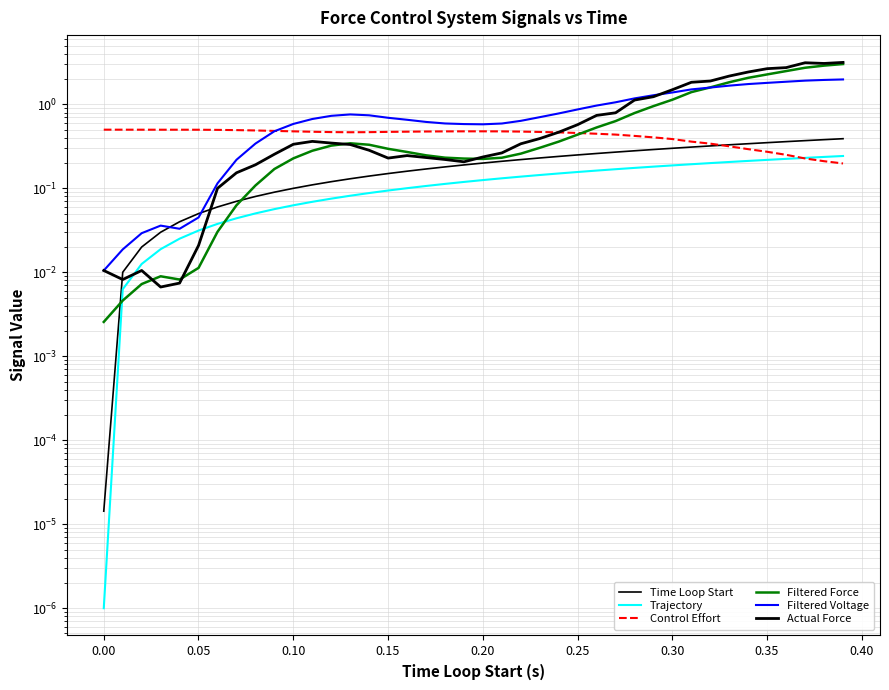

What is the average value of the Trajectory series?

0.1